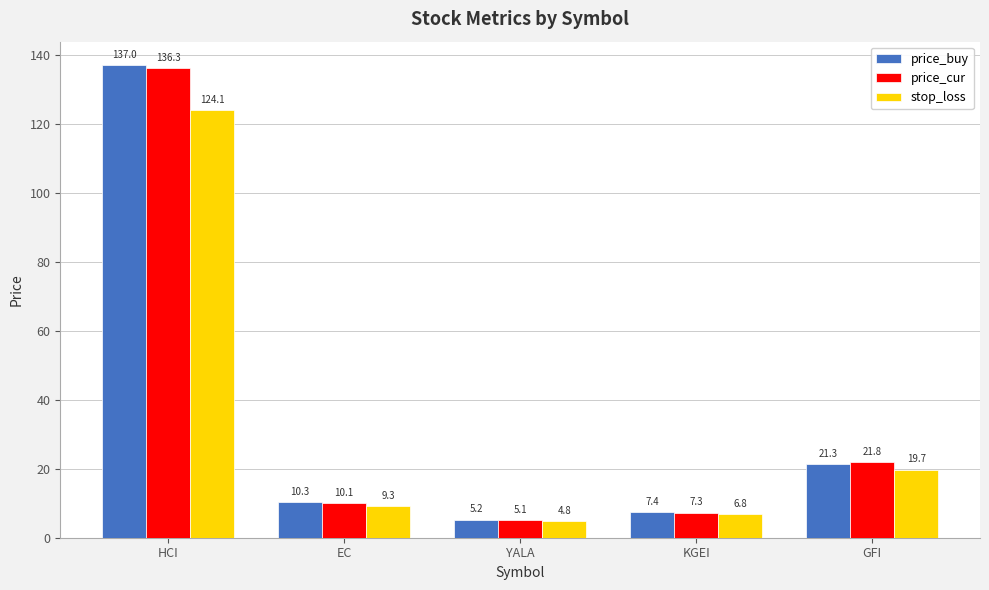

Are the bars horizontal?

No